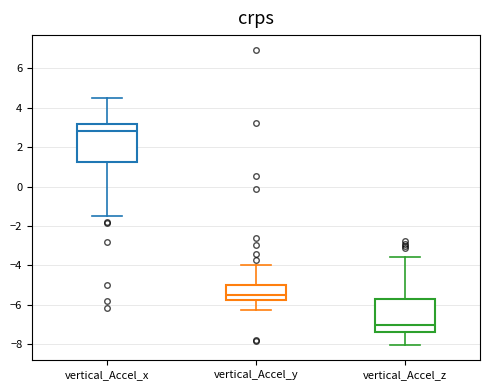

Reading left to right, transcribe this box plot: for each box, give where its median line is, the range the box spans, and where its two whiskers end, as read against the y-axis. The values are not printed on the chart, so give them approximately, as read against the axis.

vertical_Accel_x: median 2.8, box 1.2 to 3.2, whiskers -1.4 to 4.4
vertical_Accel_y: median -5.4, box -5.8 to -5.0, whiskers -6.2 to -4.0
vertical_Accel_z: median -7.0, box -7.4 to -5.8, whiskers -8.0 to -3.6